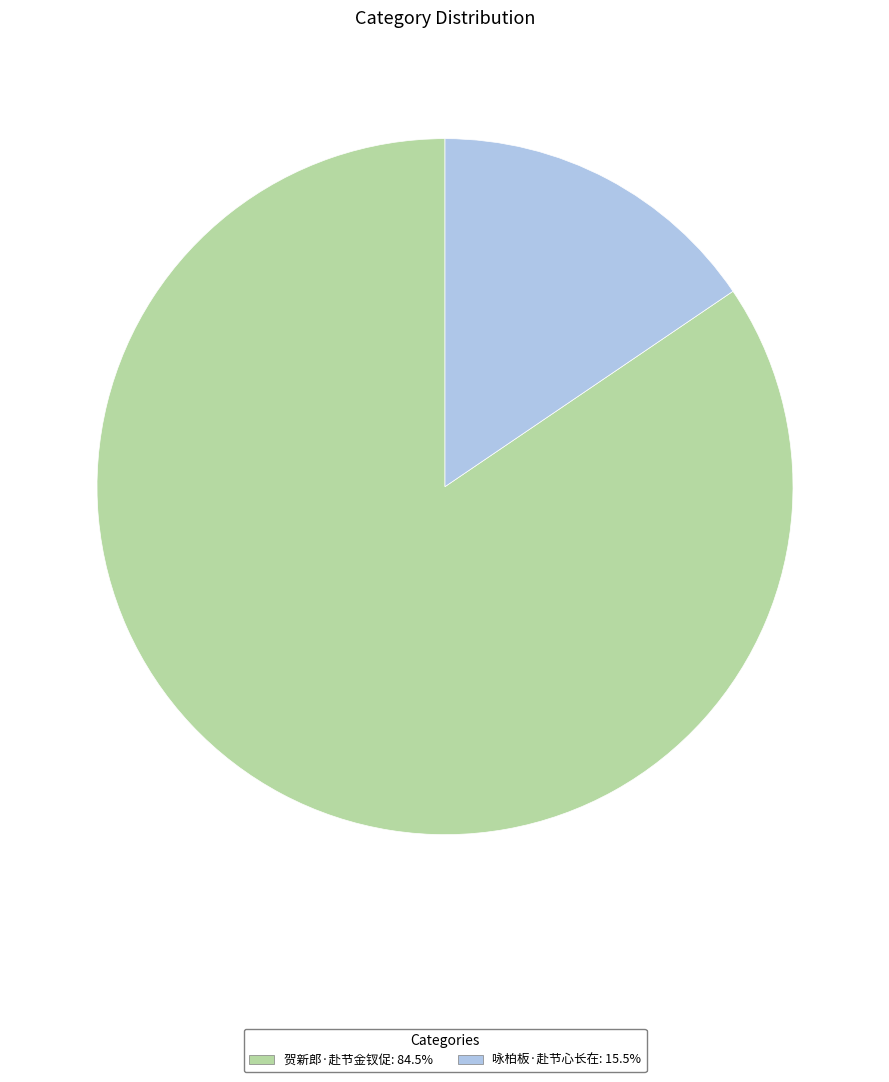

Between 咏柏板·赴节心长在 and 贺新郎·赴节金钗促, which is larger?

贺新郎·赴节金钗促